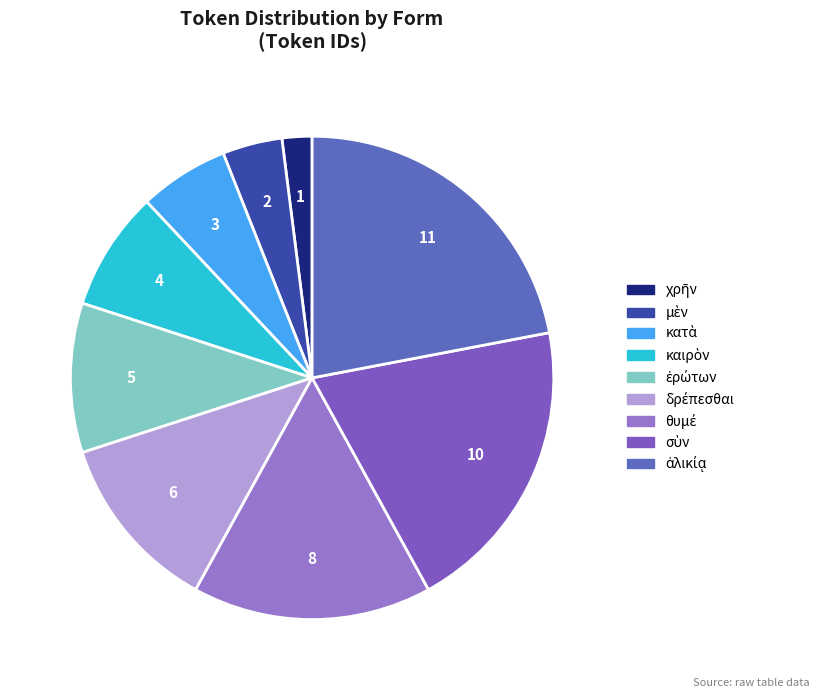

How many segments does this pie chart have?

9